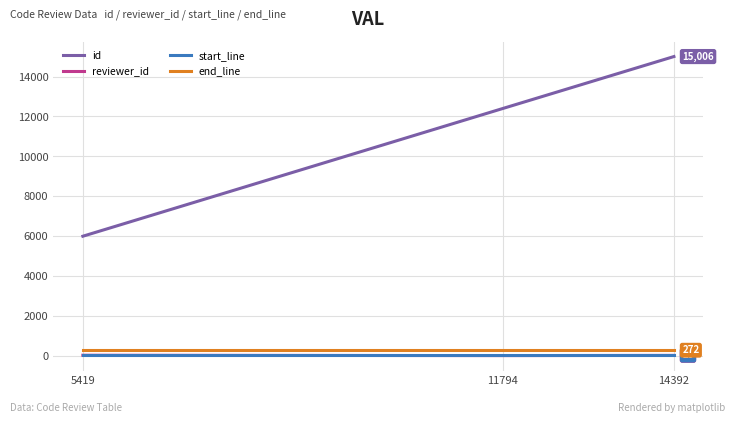

What is the smallest value displayed?

3